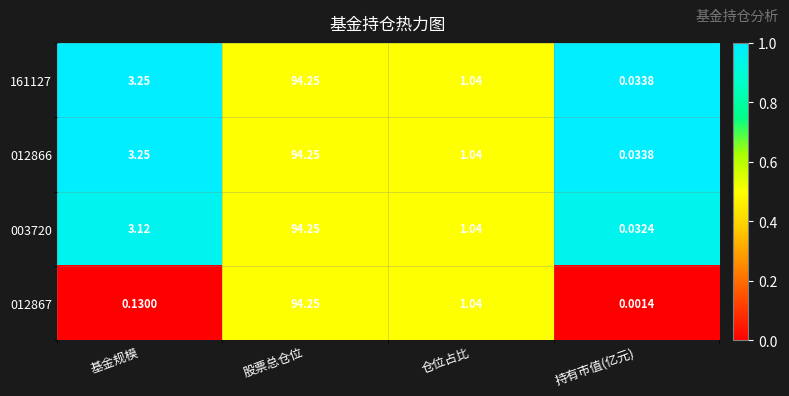

Rank the categories by 161127 value from lowest to highest.

持有市值(亿元), 仓位占比, 基金规模, 股票总仓位